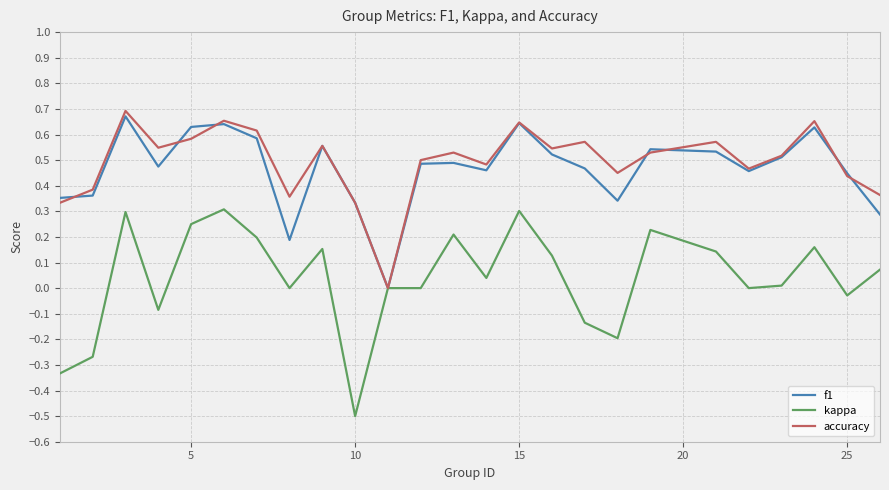

Does the chart display data point markers on the line(s)?

No